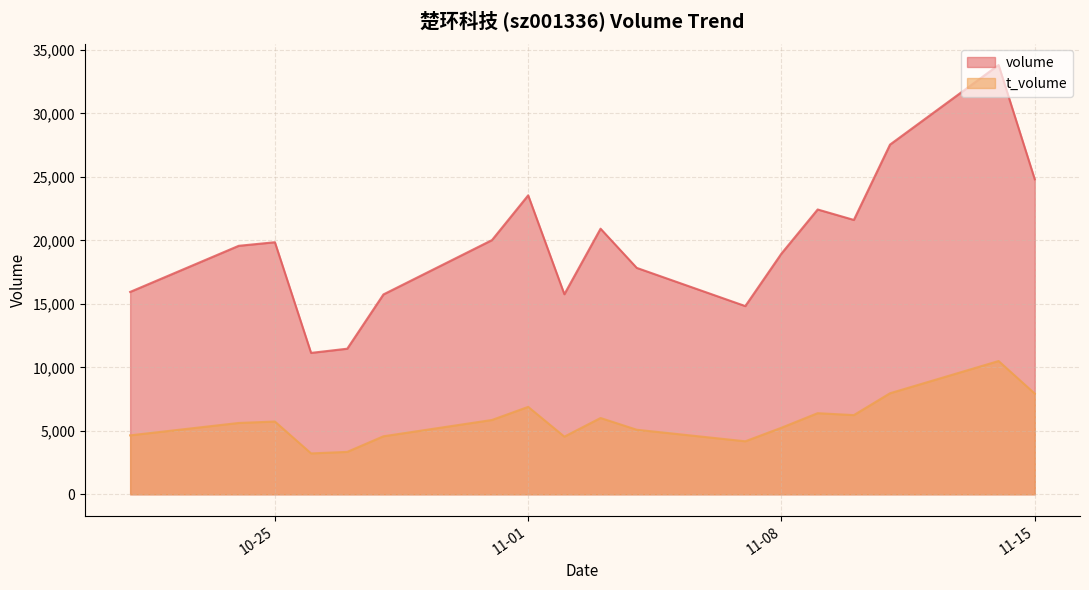

What is the difference between the highest and lowest values at 2022-11-09?

16048